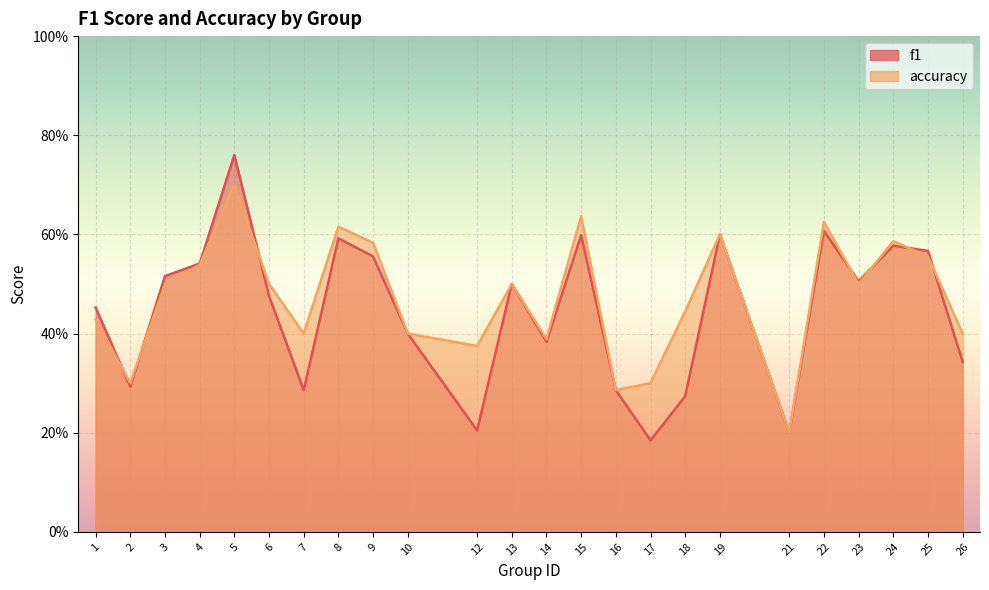

At which category is the sum across all series the highest?

5